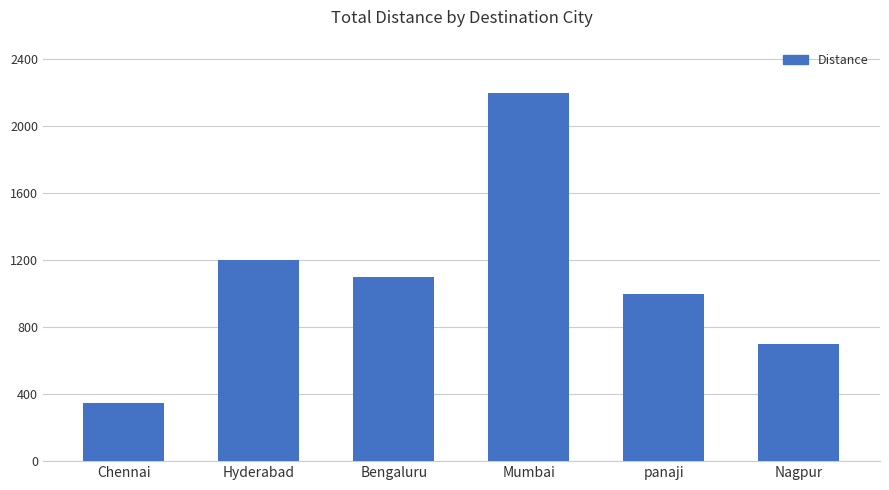

At which category does the chart reach its peak across all series?

Mumbai